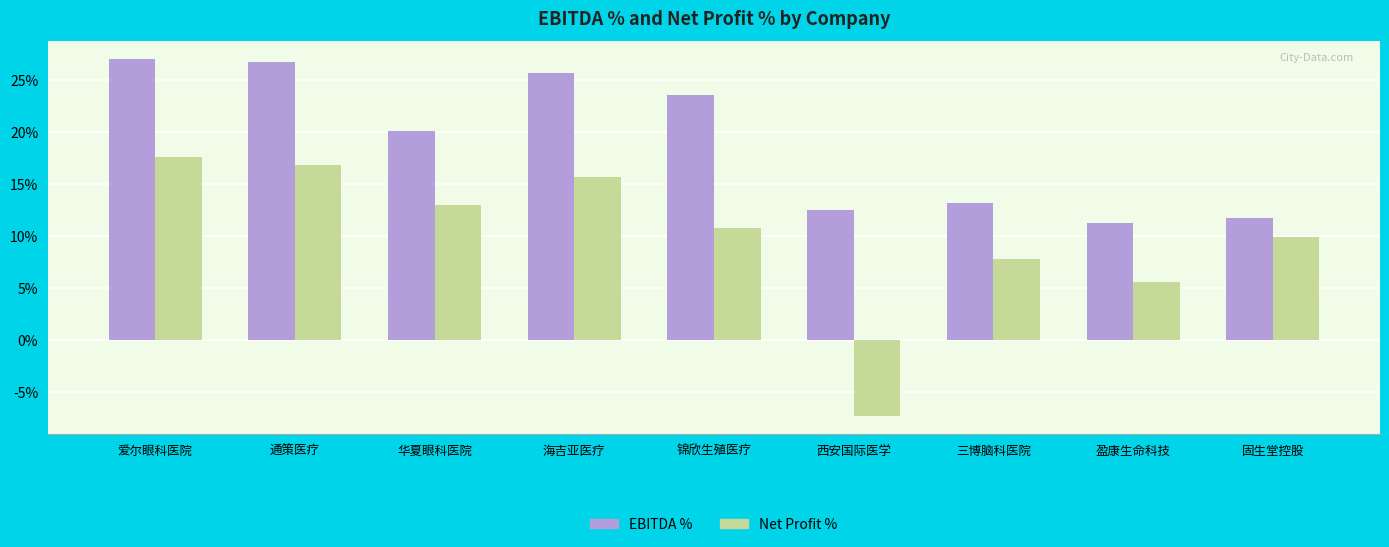

What are all the series names shown in the legend?

EBITDA %, Net Profit %